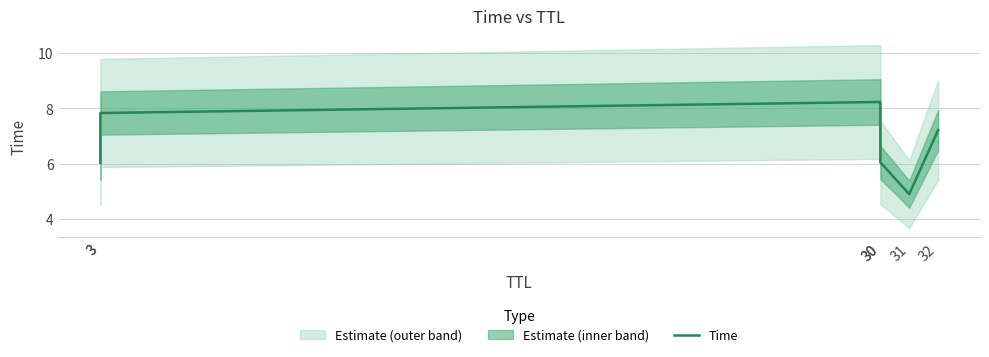

What is the sum of the values at 31 and 30?

10.9